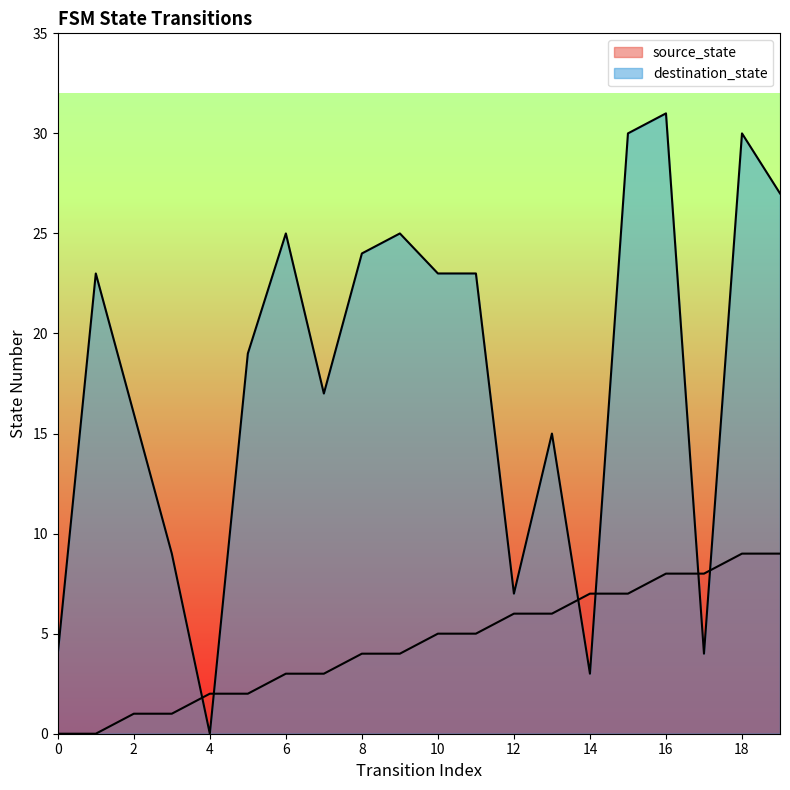

How many lines are shown in the chart?

2